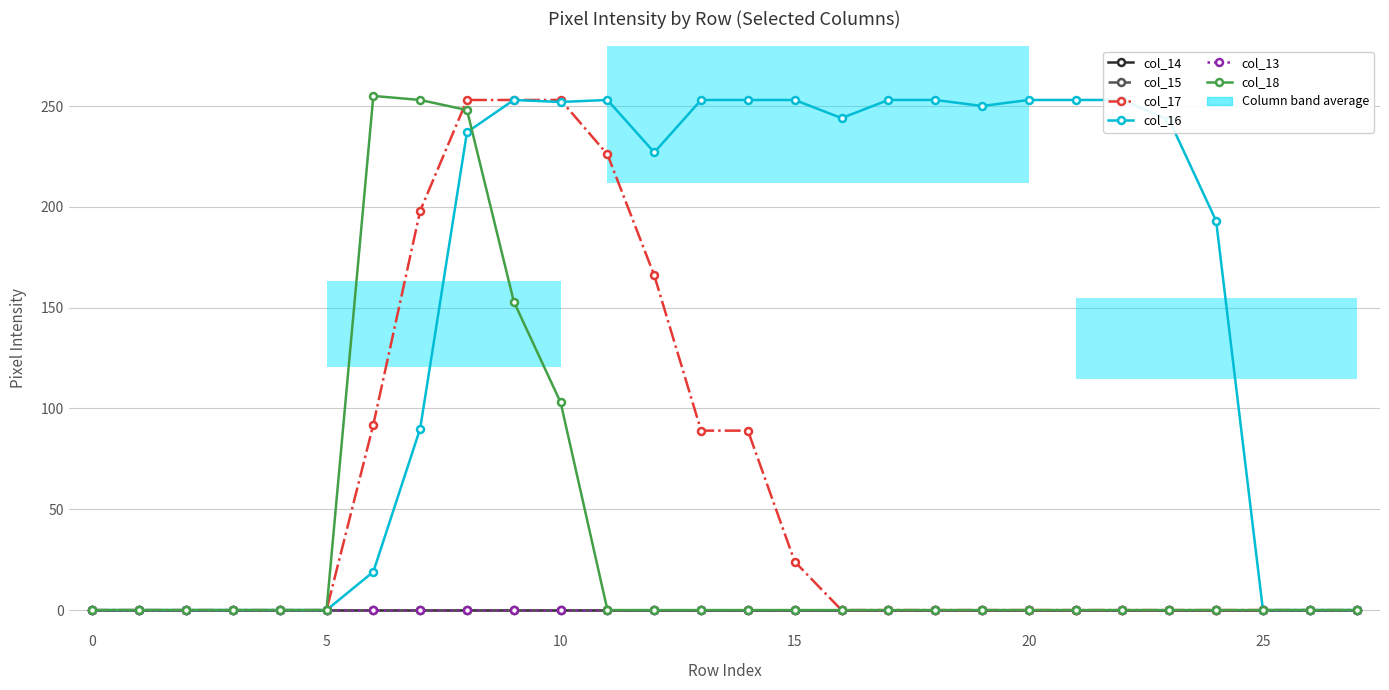

What are all the series names shown in the legend?

col_14, col_15, col_17, col_16, col_13, col_18